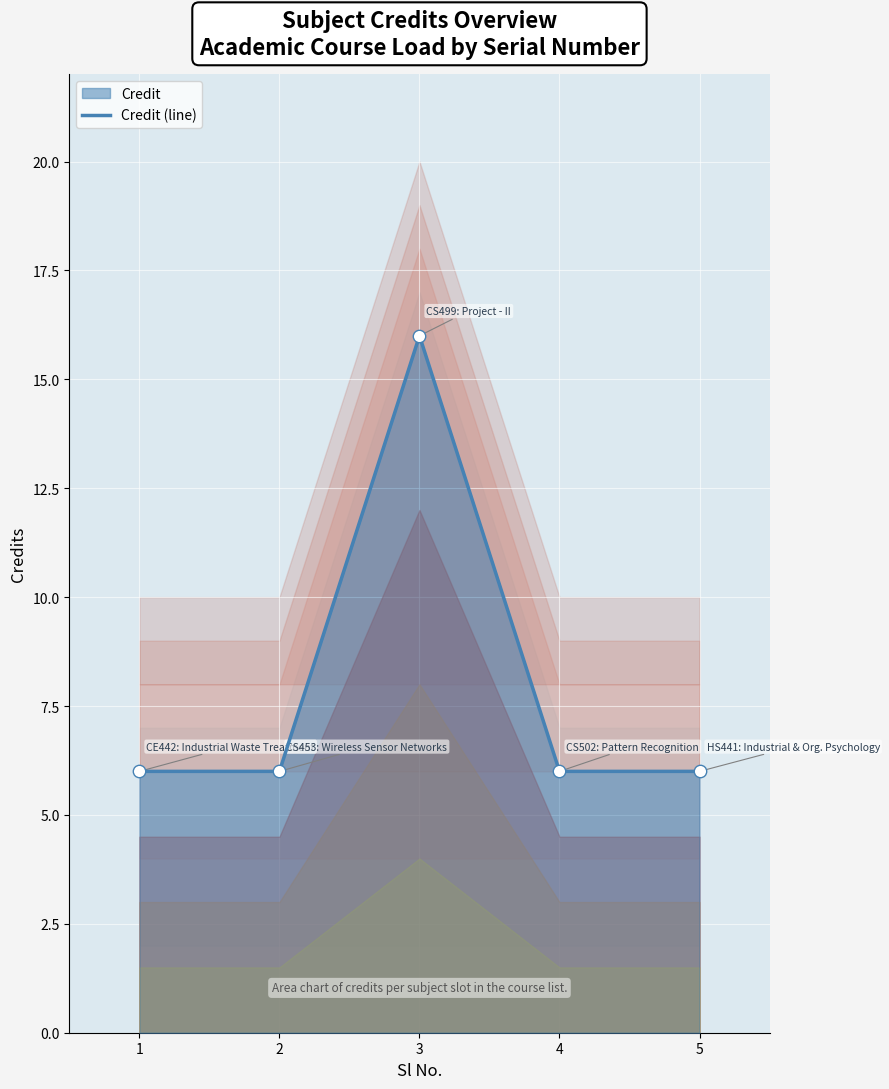

Between 2 and 4, which is larger?

2